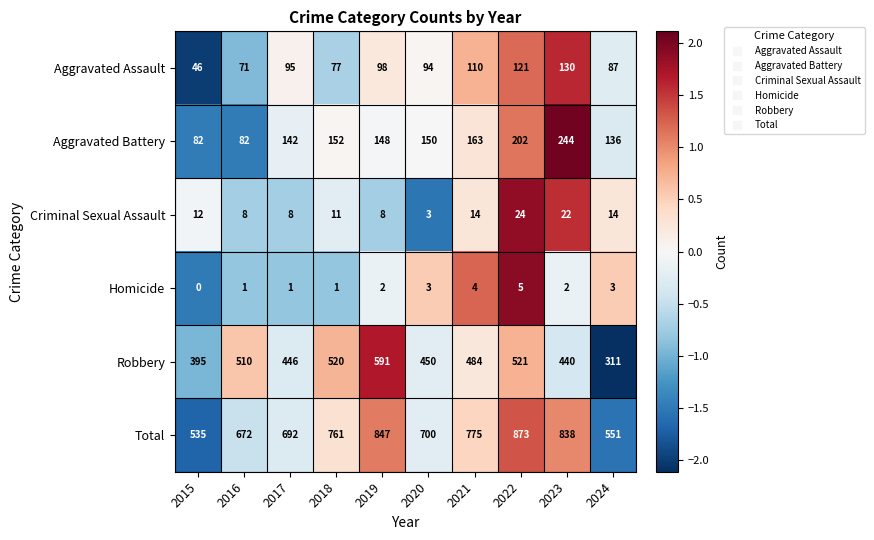

Which series has the largest total across all categories?

Total